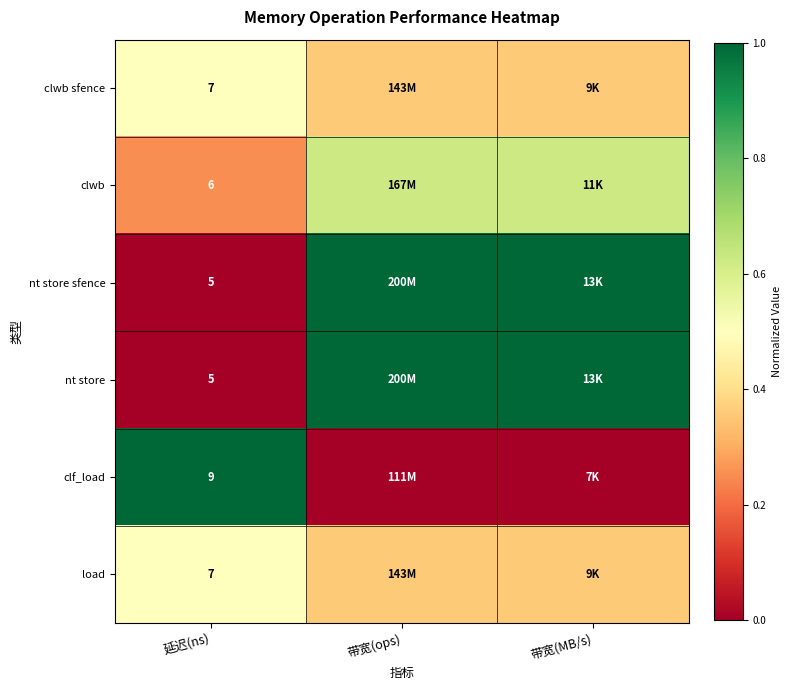

Which has a higher value, 延迟(ns) or 带宽(MB/s)?

延迟(ns)